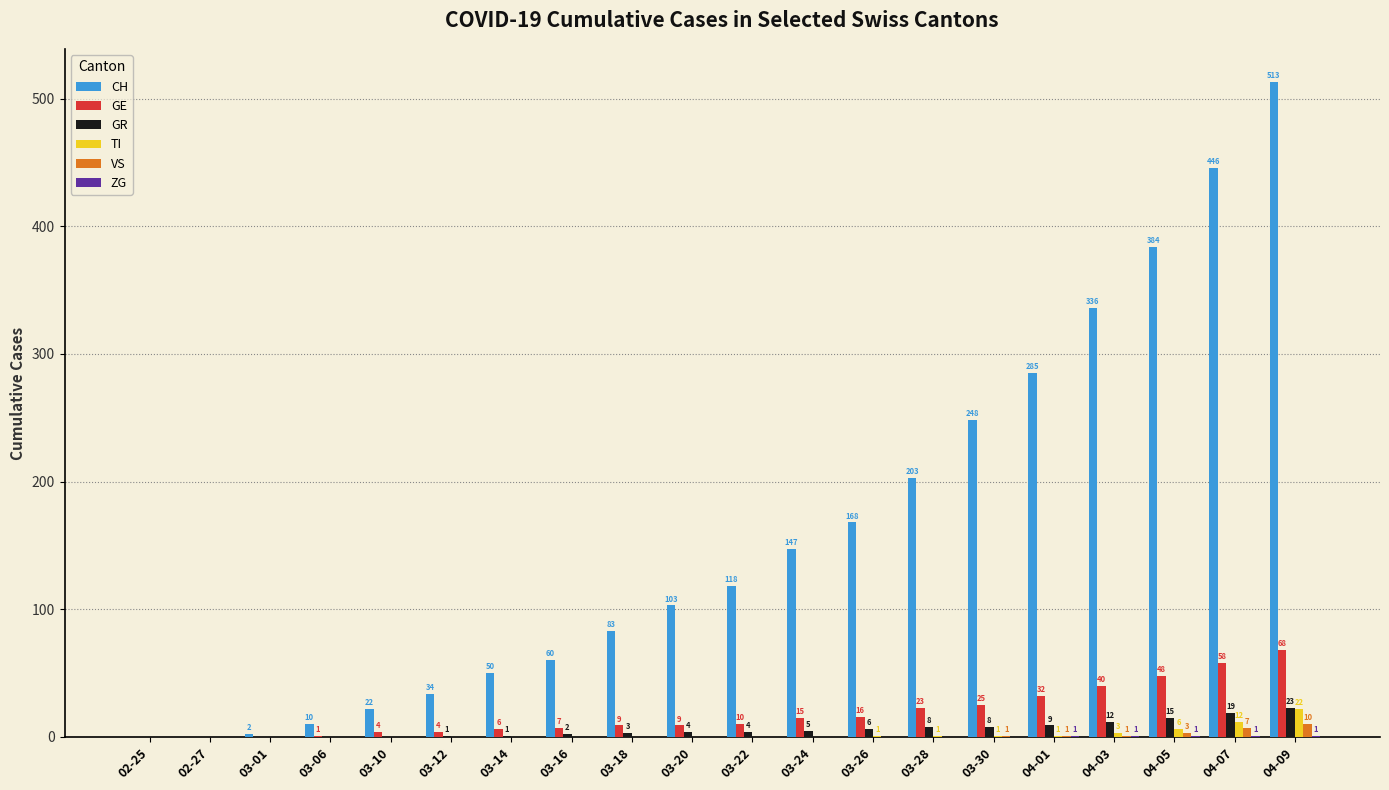

At which label is VS closest to 5?

04-05